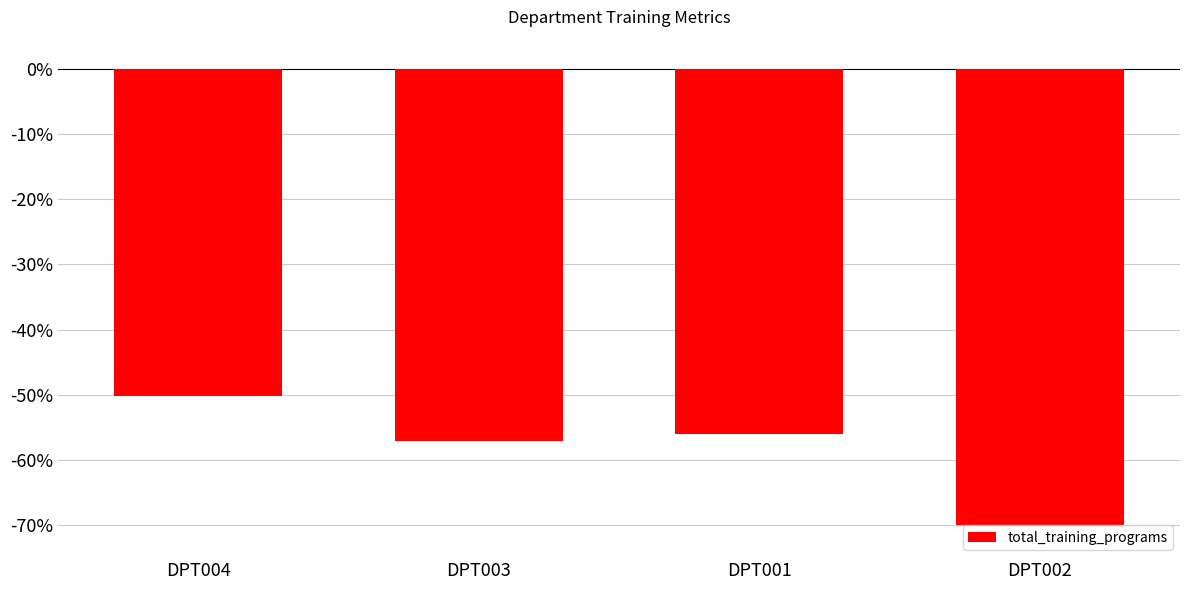

How many bars are there in total?

4